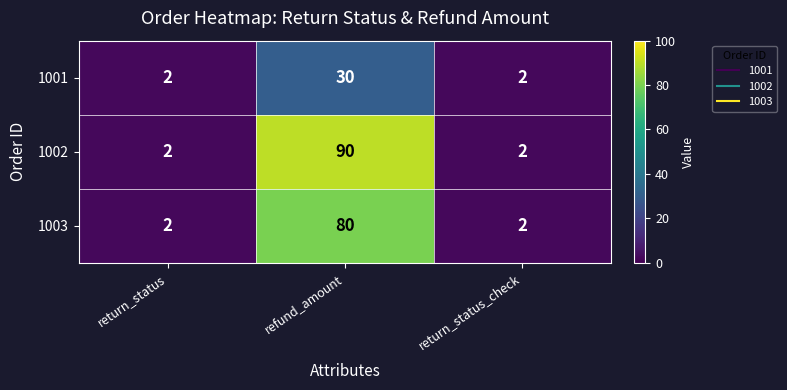

Reading left to right, transcribe all the data shown in this chart.

1001: 2	30	2
1002: 2	90	2
1003: 2	80	2